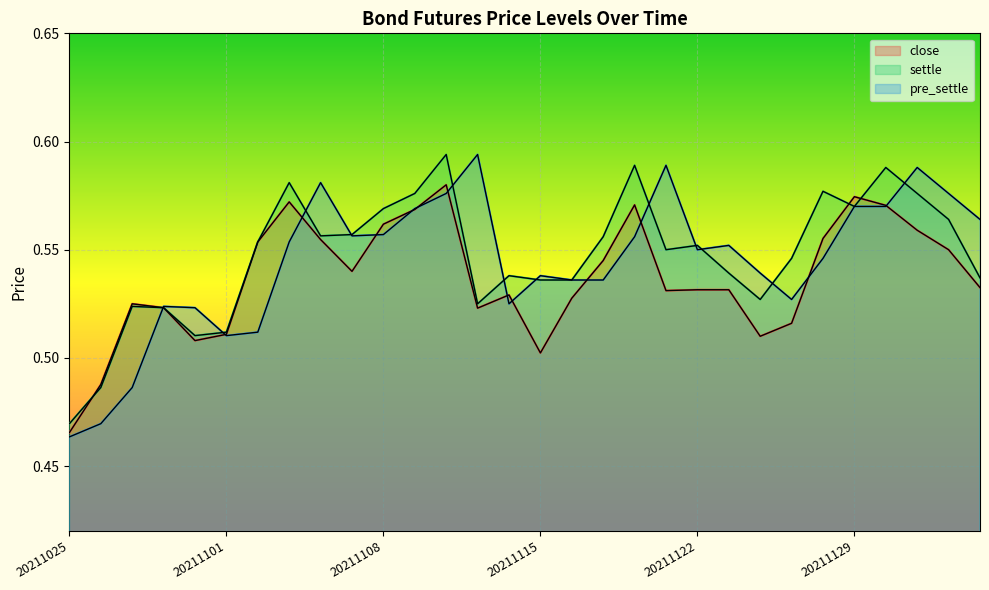

What are all the series names shown in the legend?

close, settle, pre_settle